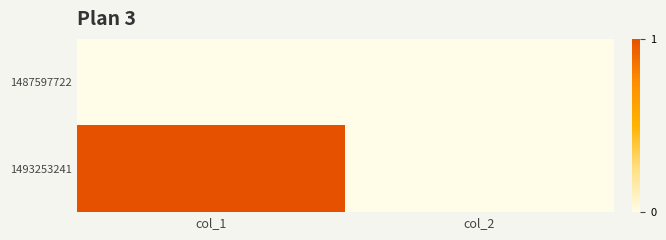

Which label corresponds to the largest value in the chart?

col_1